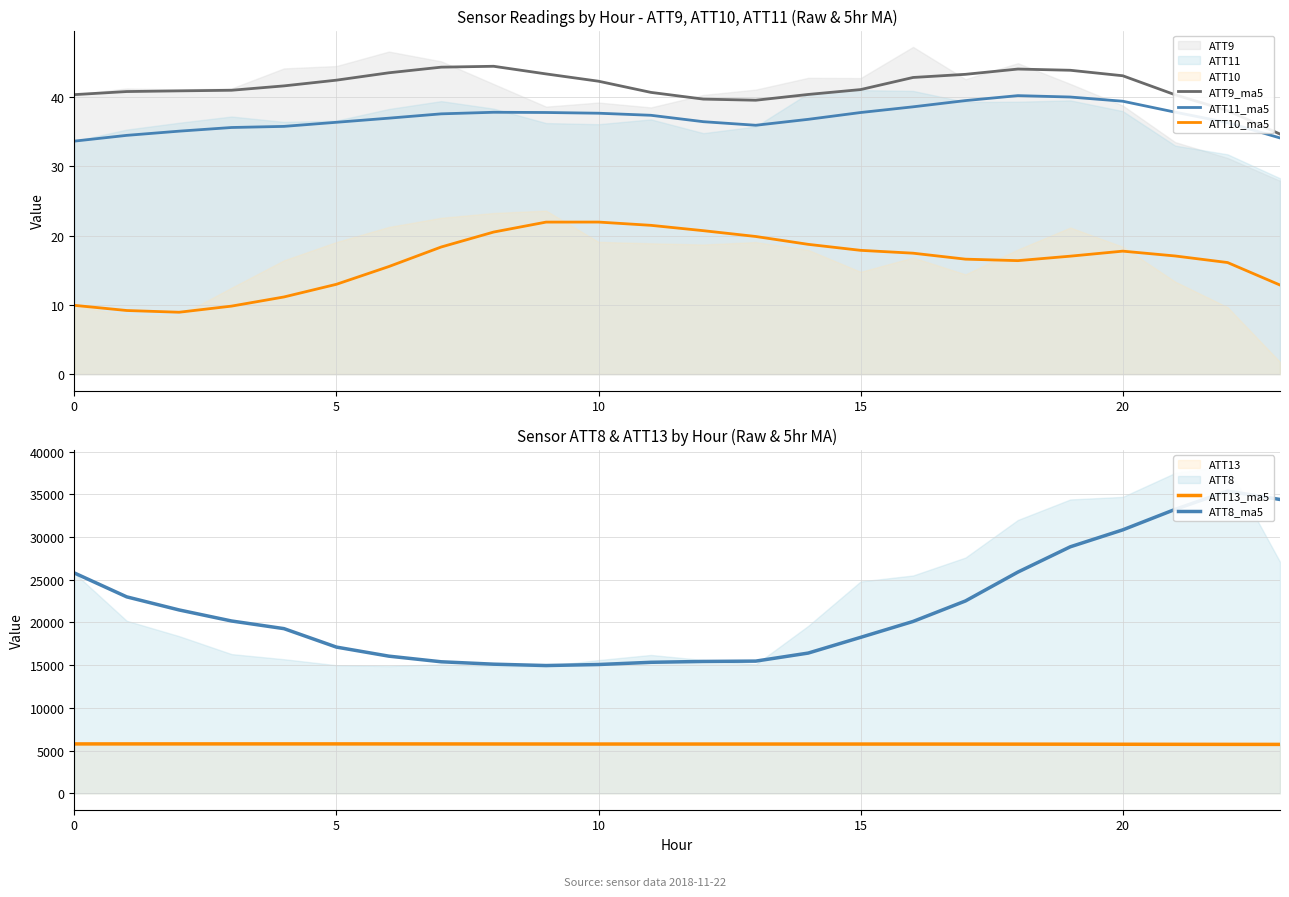

How many values in the ATT11_ma5 series are below 37?

12